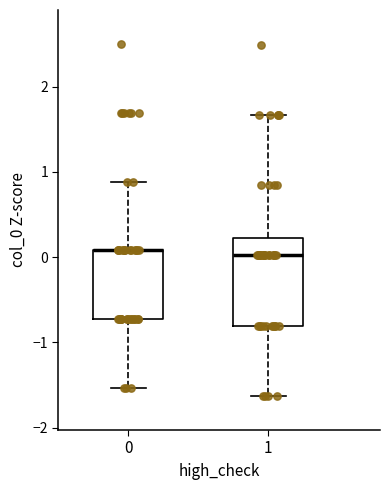

Reading left to right, transcribe this box plot: for each box, give where its median line is, the range the box spans, and where its two whiskers end, as read against the y-axis. The values are not printed on the chart, so give them approximately, as read against the axis.

0: median 0.1 (drawn on the box's upper edge), box -0.7 to 0.1, whiskers -1.5 to 0.9
1: median 0.0, box -0.8 to 0.2, whiskers -1.6 to 1.7